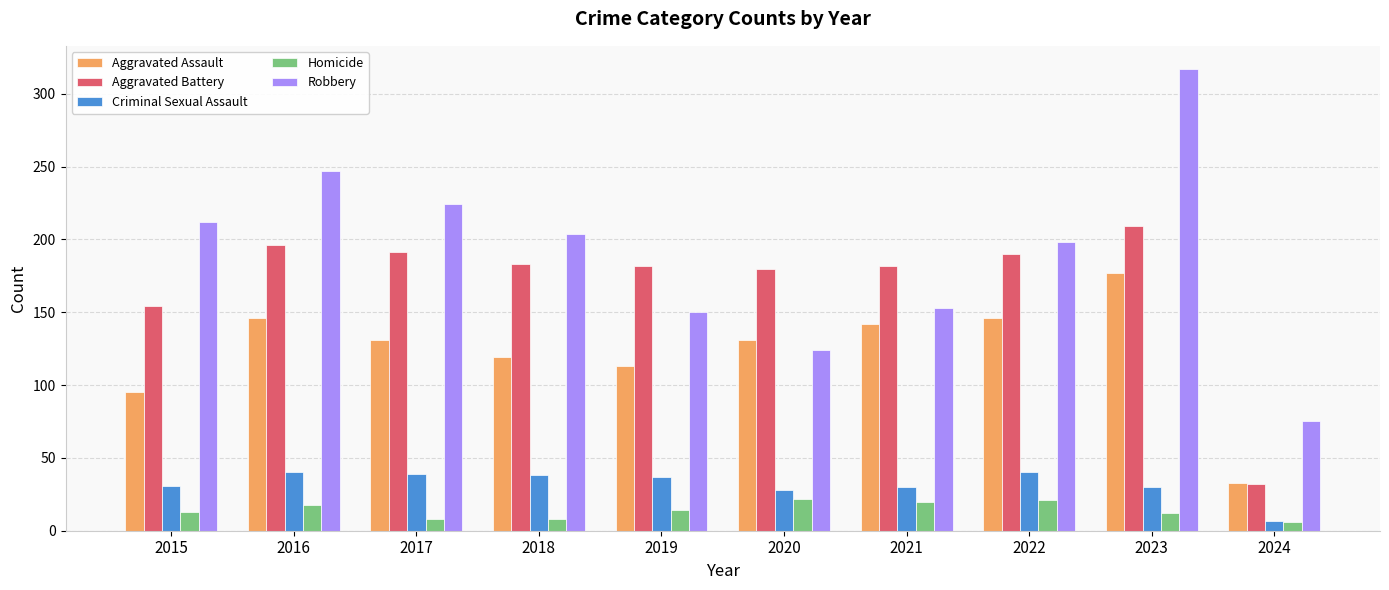

At how many categories does at least one series exceed 146?

9